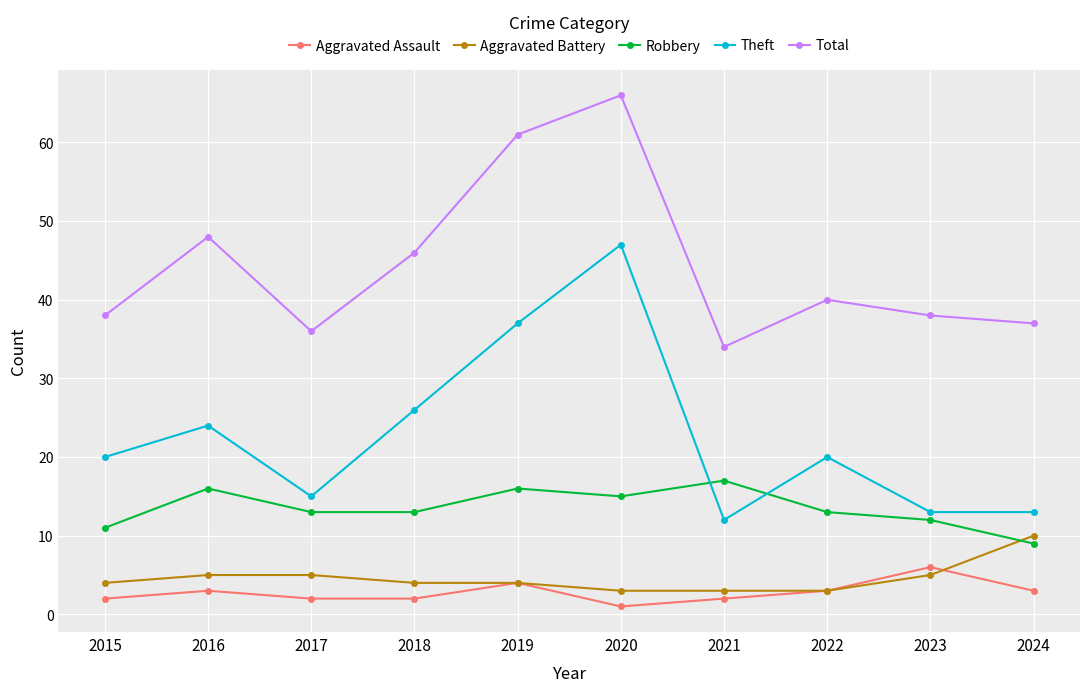

The Robbery series shows 18 at 2023. True or false?

False